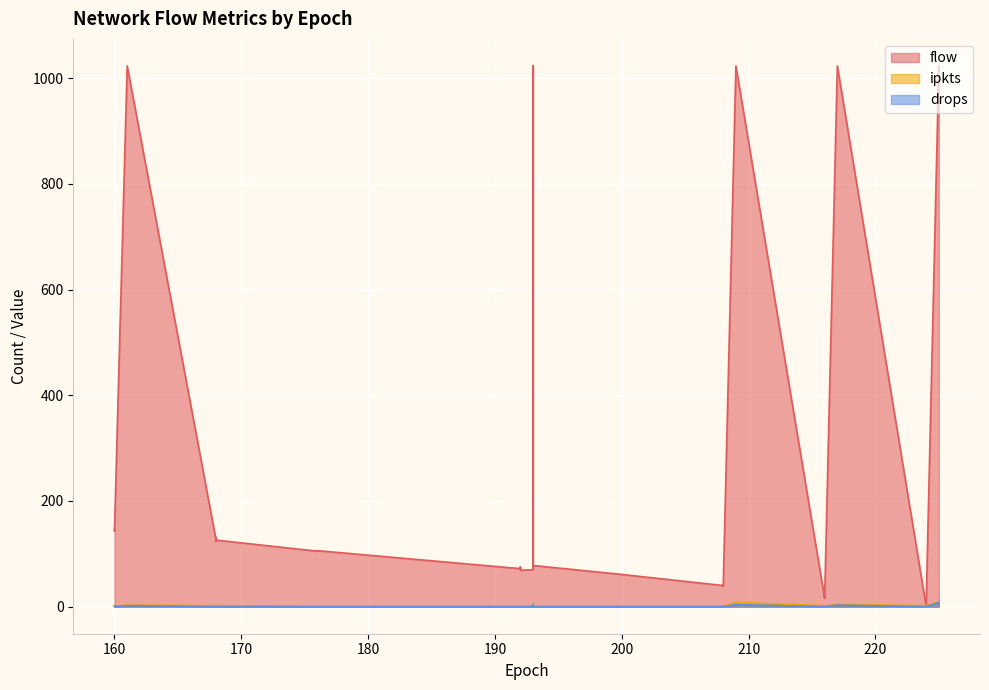

What is the label of the 20th point from the left?

208